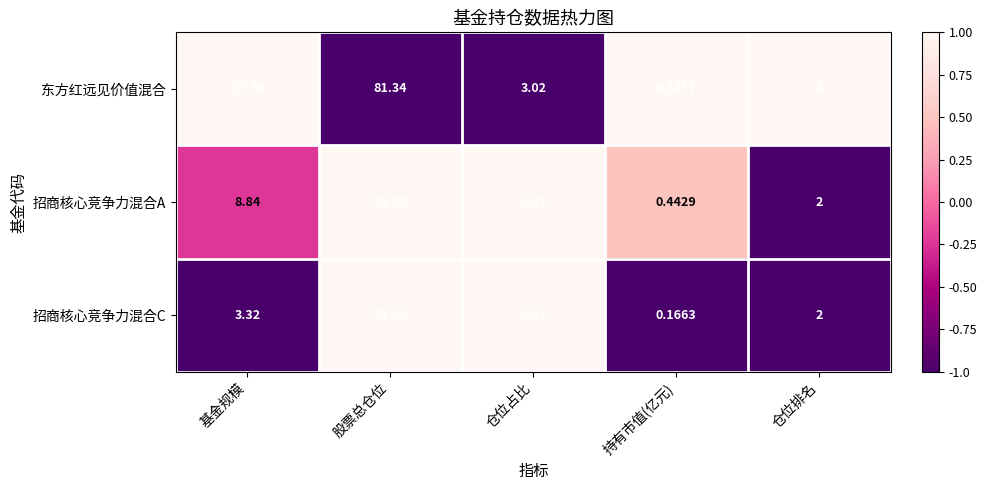

List the series in order of their overall mean, lowest first.

招商核心竞争力混合C, 招商核心竞争力混合A, 东方红远见价值混合